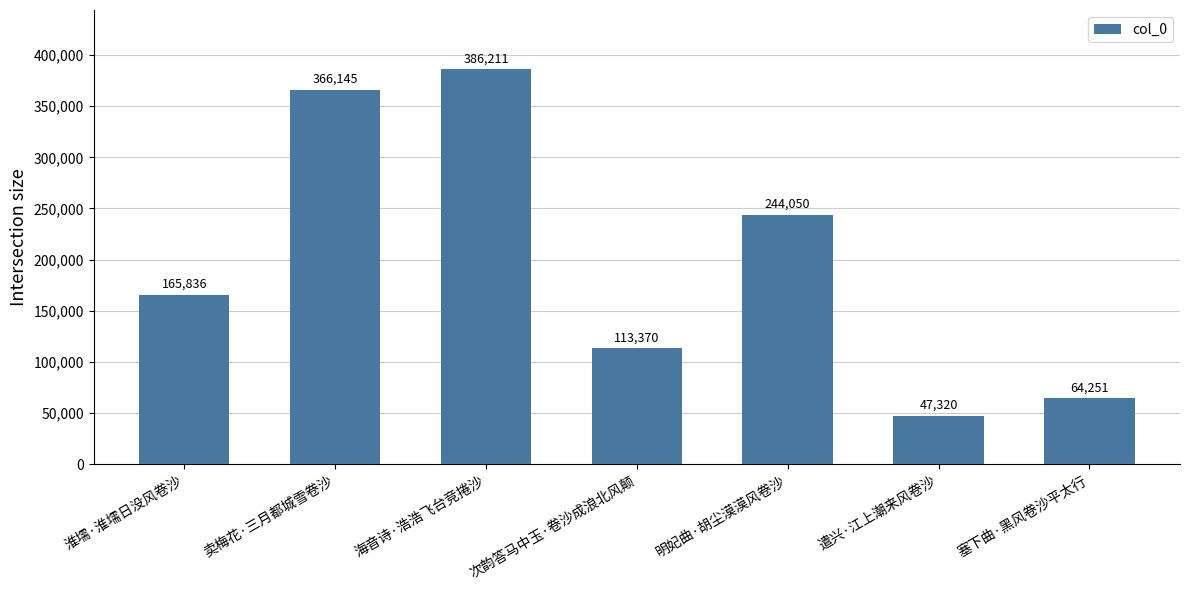

Between 淮壖·淮壖日没风卷沙 and 塞下曲·黑风卷沙平太行, which is larger?

淮壖·淮壖日没风卷沙